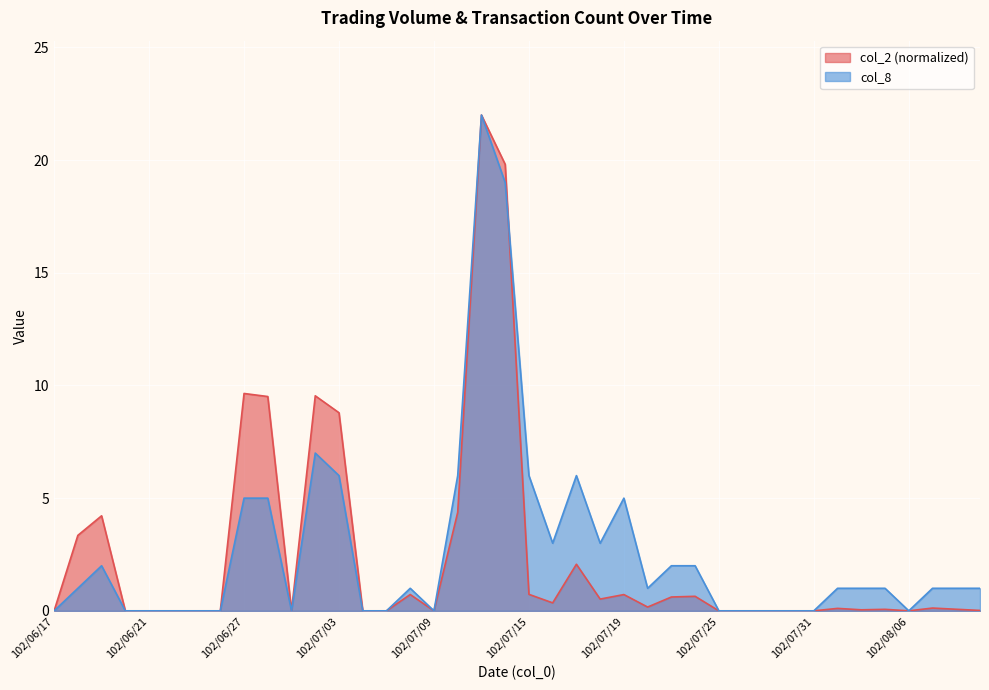

What is the maximum value for col_8?

22.0